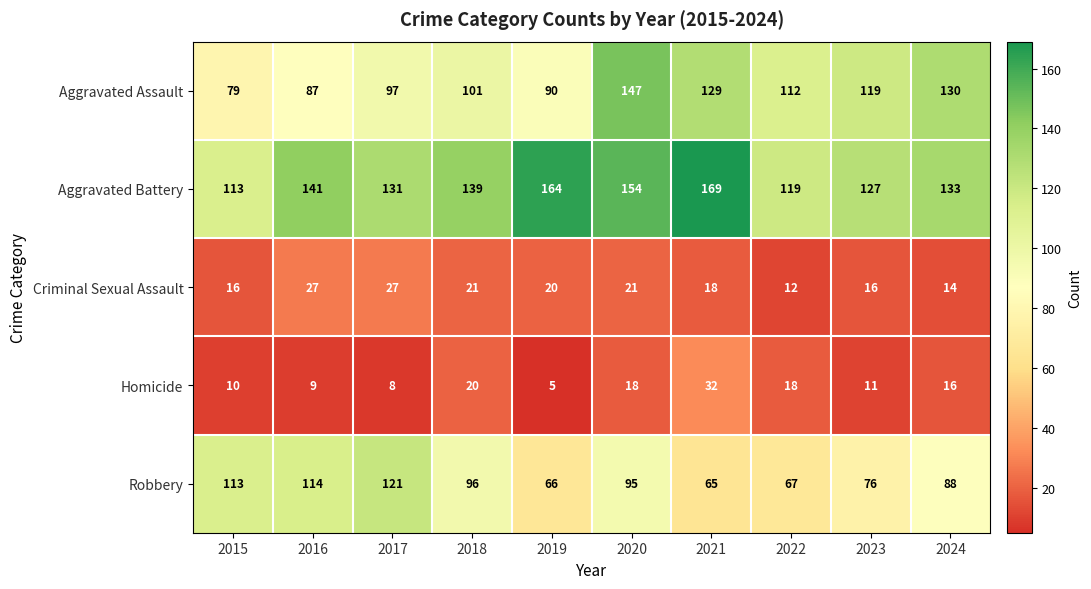

What is the difference between the maximum and minimum values in the Criminal Sexual Assault series?

15